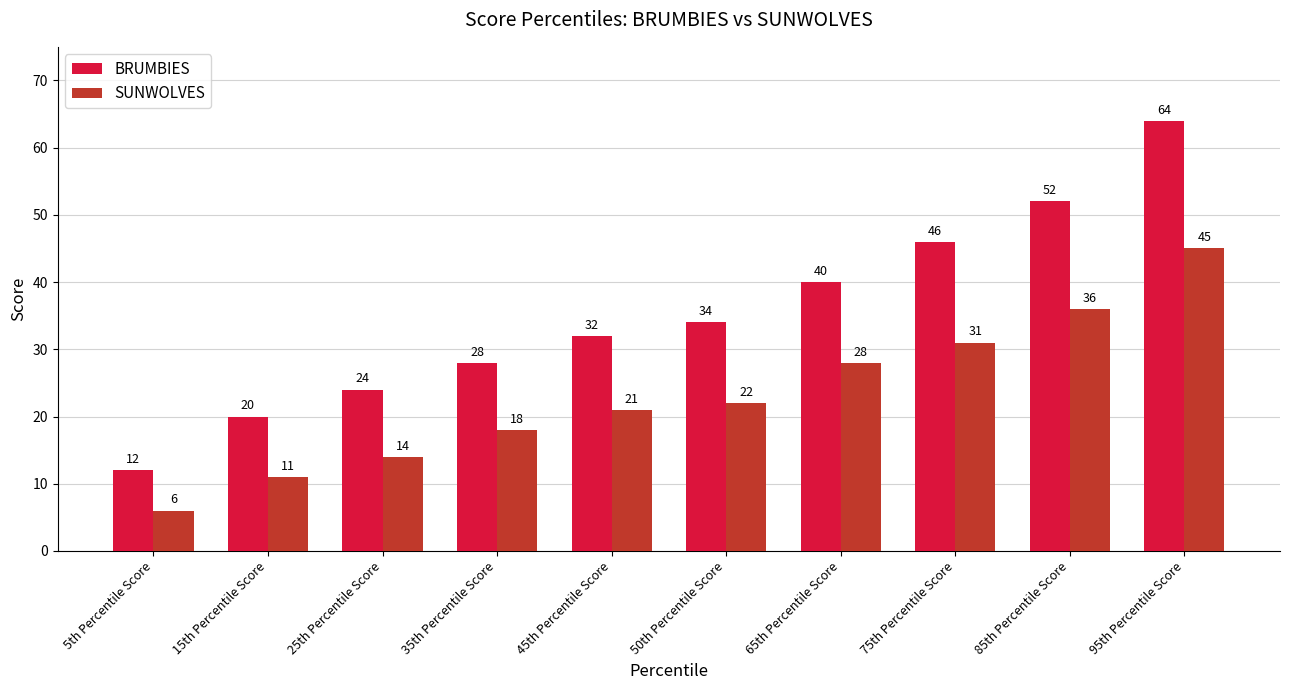

What is the difference between the highest and lowest values at 75th Percentile Score?

15